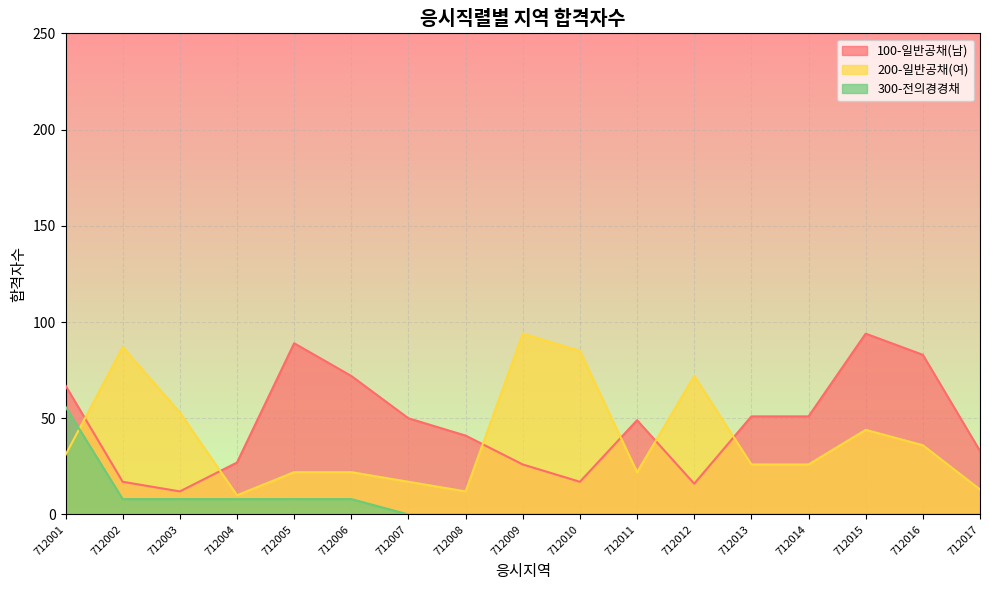

The value of 100-일반공채(남) at 712011 is 49. True or false?

True